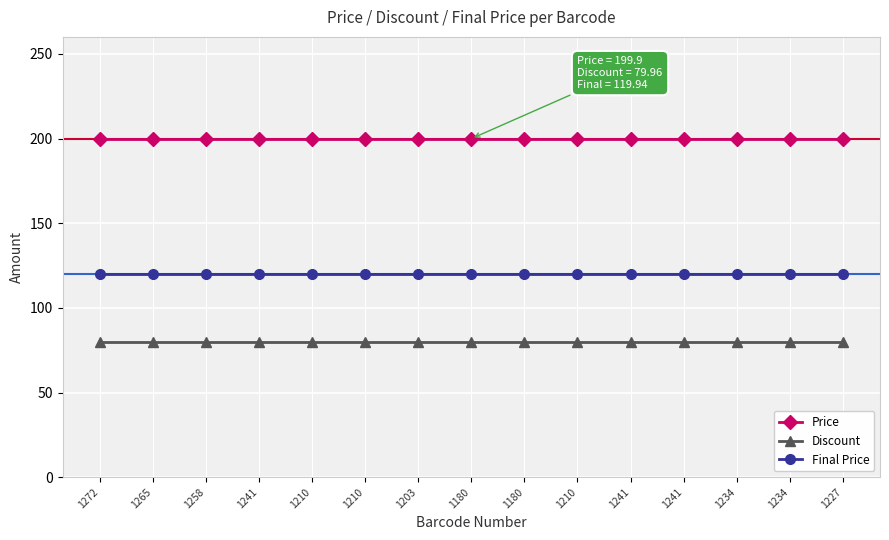

What are all the series names shown in the legend?

Price, Discount, Final Price